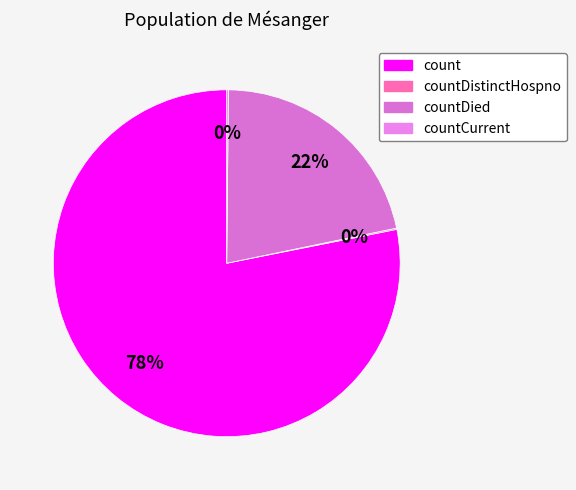

To the nearest percent, what is the average slice percentage?

25%